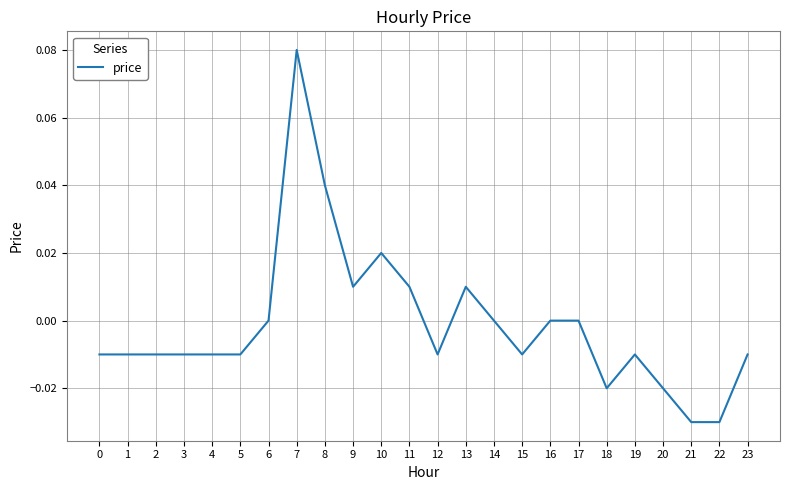

The chart shows a value of -0.0 at 23. True or false?

True